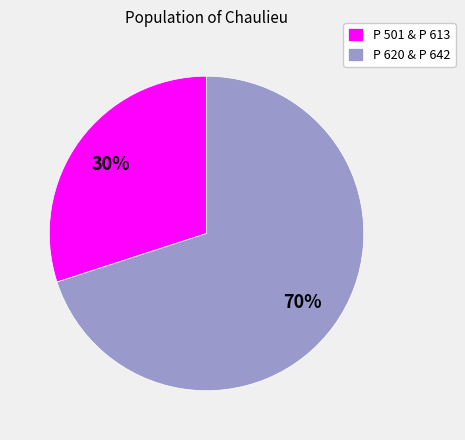

How many slices are in this pie chart?

2